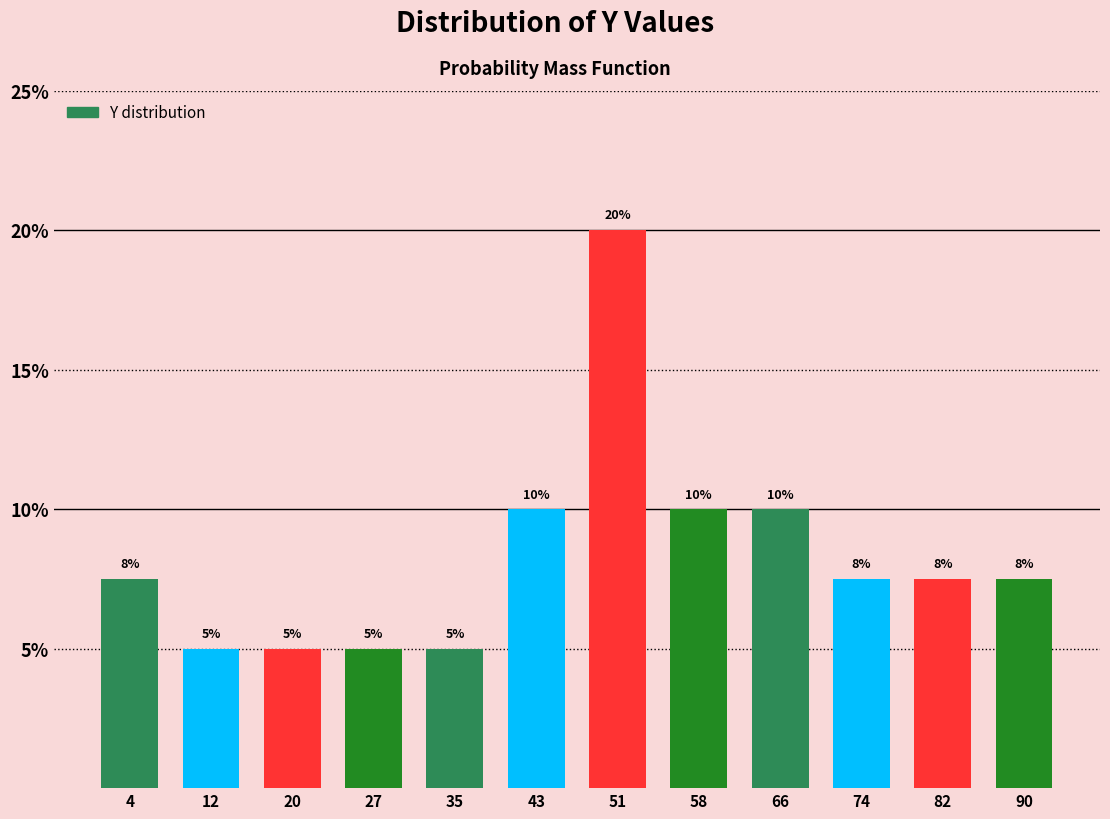

Which range on the x-axis has the tallest bar?

46.8 to 54.6